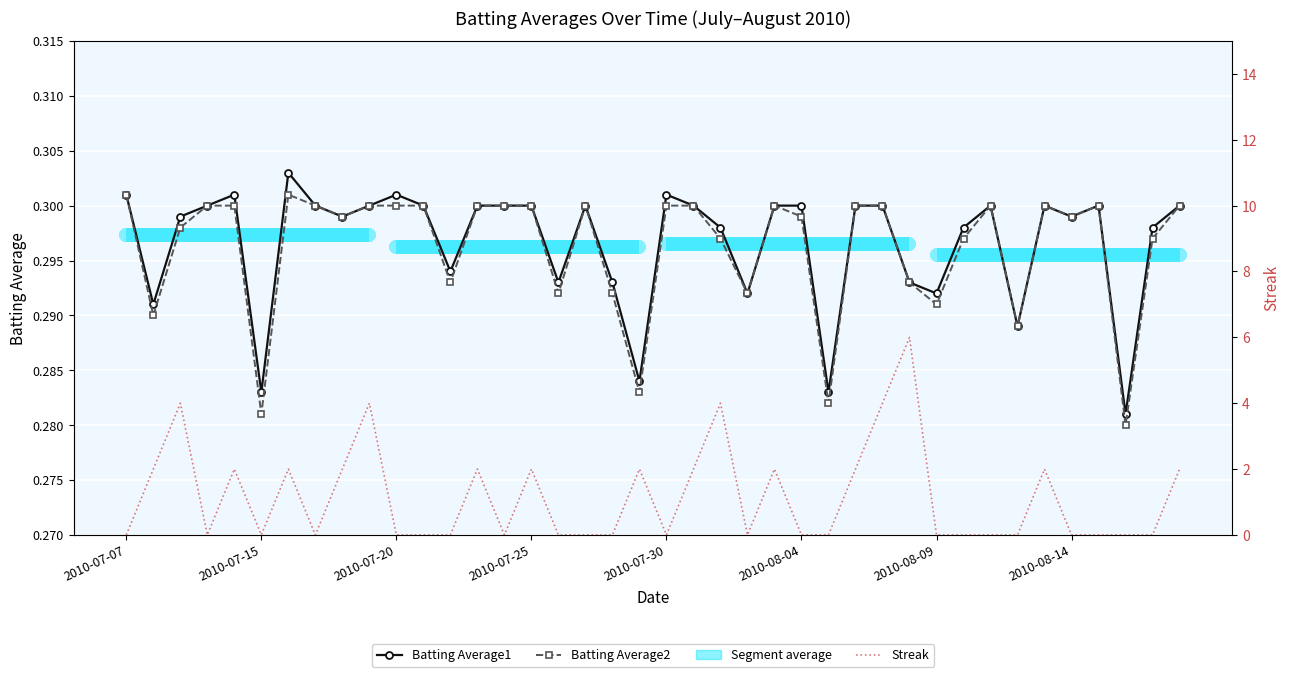

Rank the series at 16 from lowest to highest value.

Streak, Batting Average2, Batting Average1